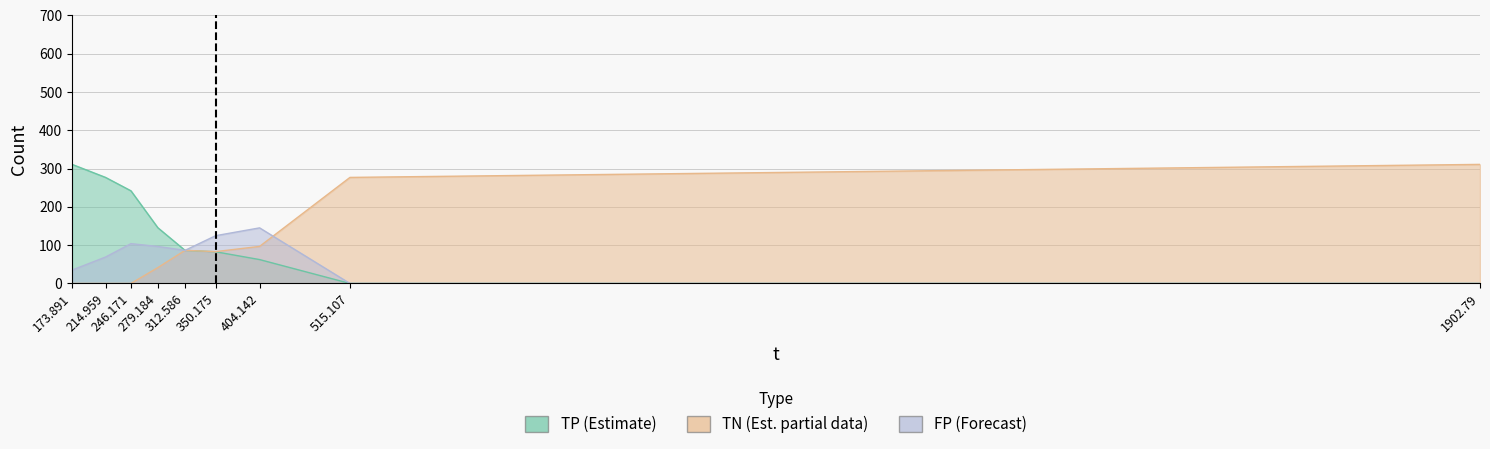

True or false: TN has a value of -128.8 at 246.171.

False